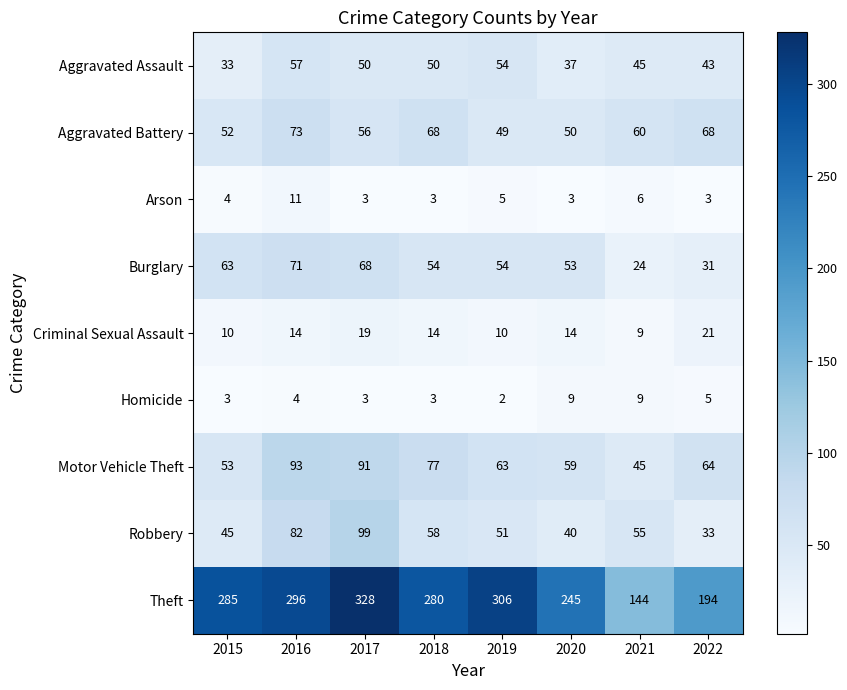

What is the smallest value displayed?

2